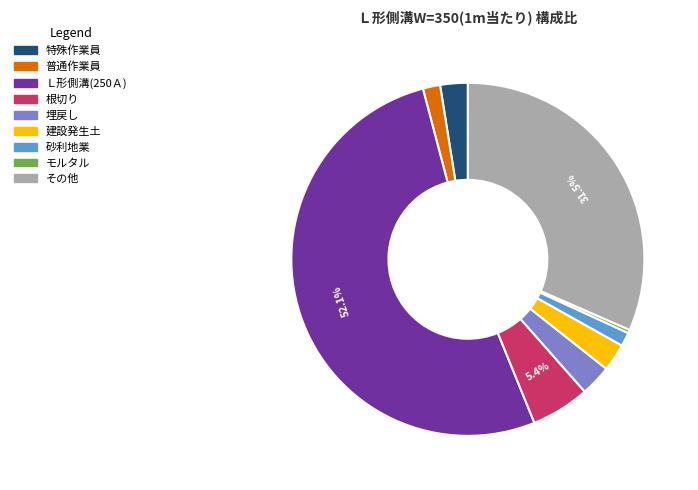

Which has a higher value, モルタル or 普通作業員?

普通作業員